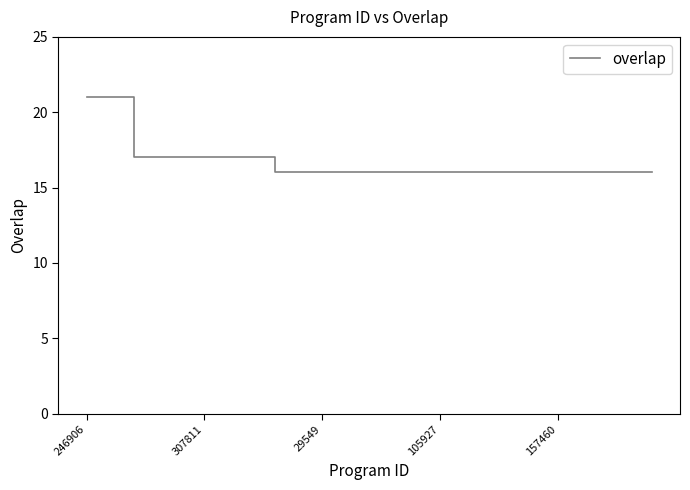

Reading left to right, transcribe all the data shown in this chart.

21	21	17	17	17	17	17	17	16	16	16	16	16	16	16	16	16	16	16	16	16	16	16	16	16